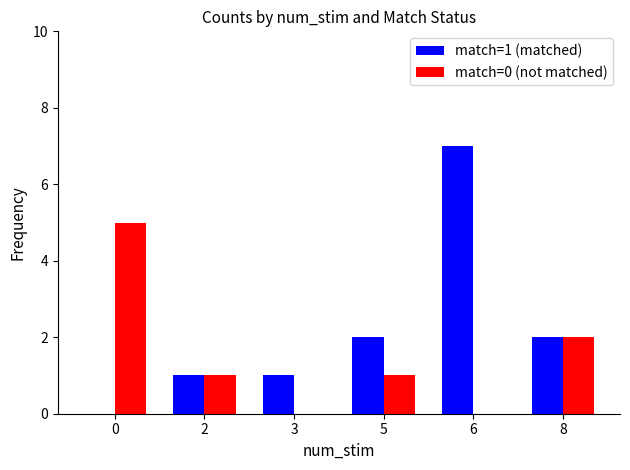

How many groups of bars are there?

6